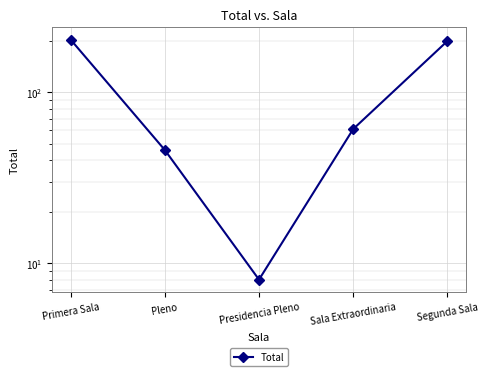

Which label corresponds to the largest value in the chart?

Primera Sala